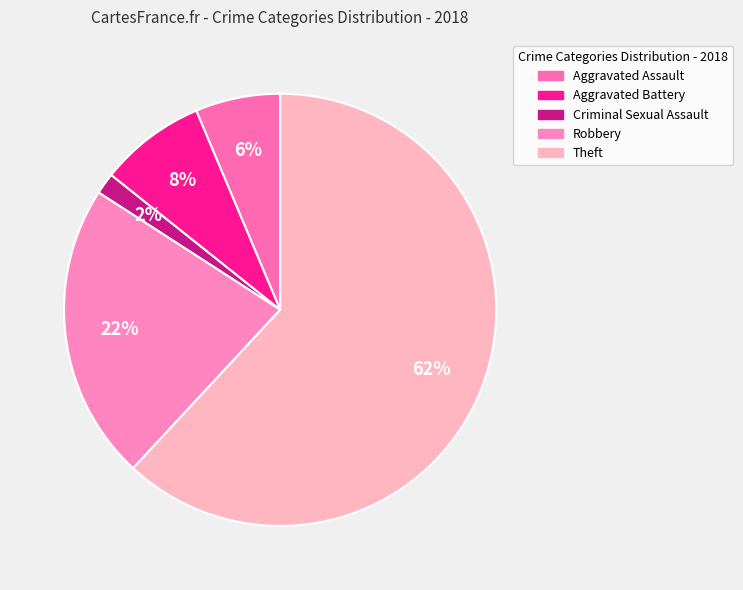

Which slice is the largest?

Theft